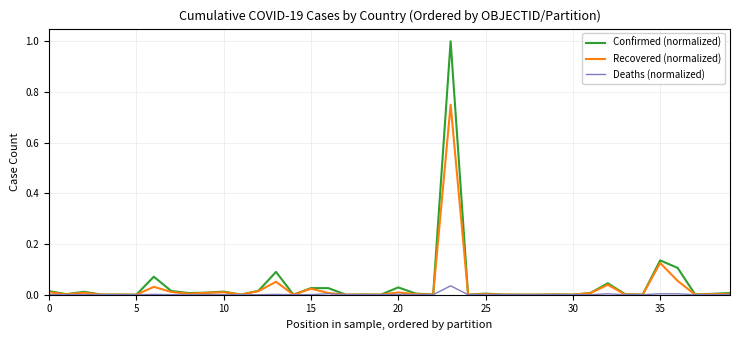

Which series has the largest range (max minus min)?

Confirmed (normalized)